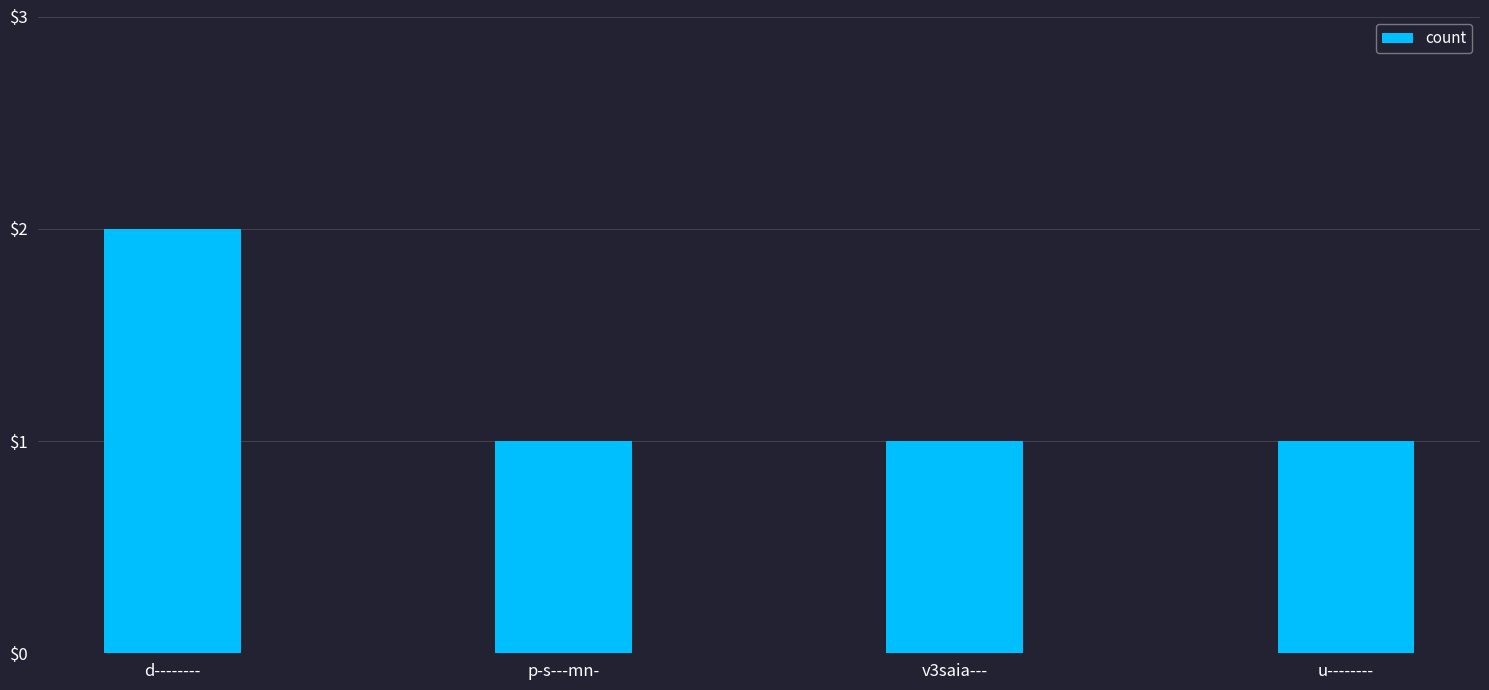

What value does the data have at p-s---mn-?

1